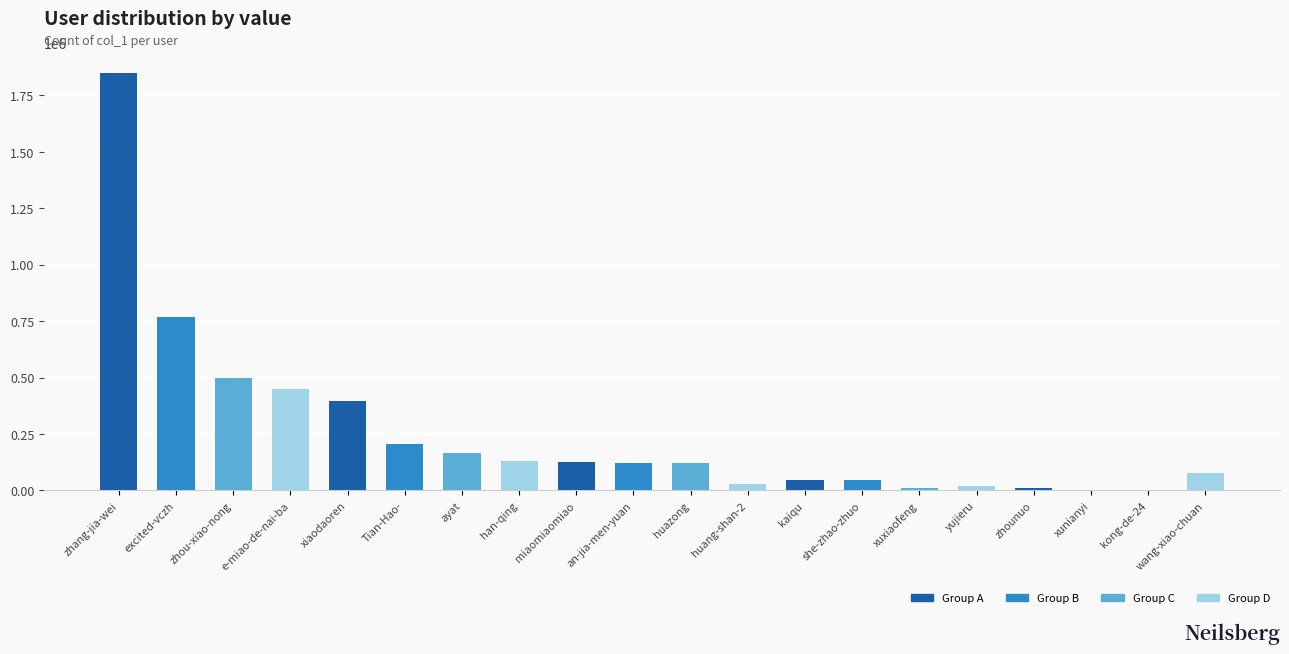

What is the difference between the values at zhou-xiao-nong and Tian-Hao-?

293445